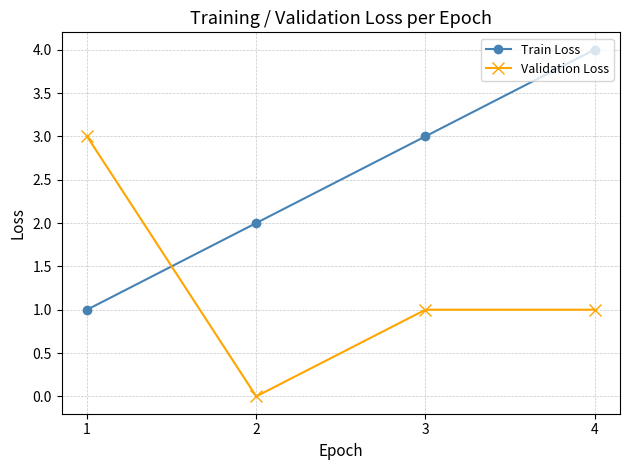

After their last crossing, which series has the higher values: Validation Loss or Train Loss?

Train Loss